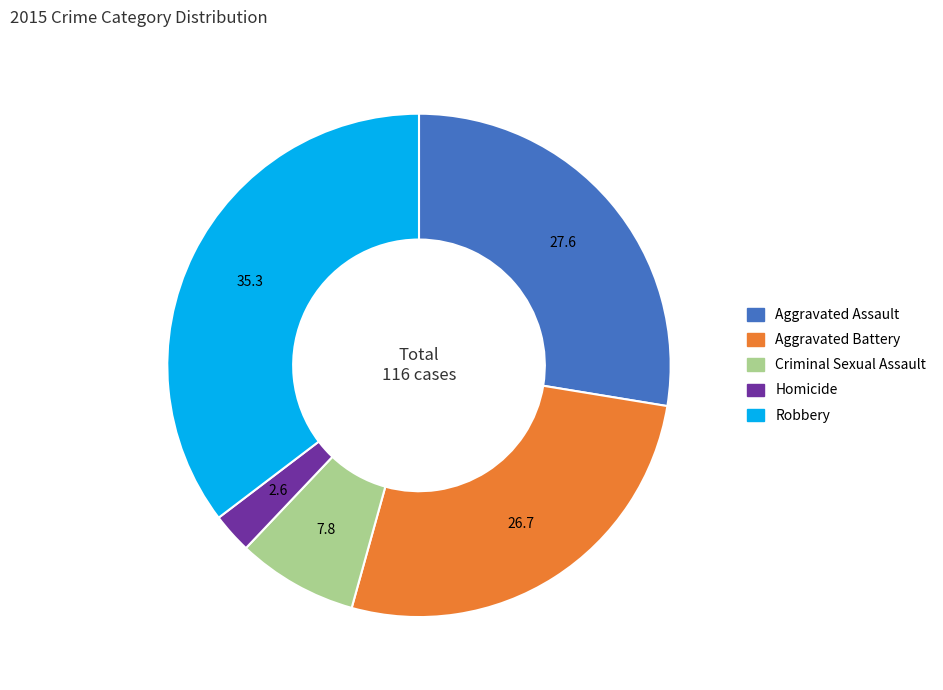

Rank the categories by value from lowest to highest.

Homicide, Criminal Sexual Assault, Aggravated Battery, Aggravated Assault, Robbery